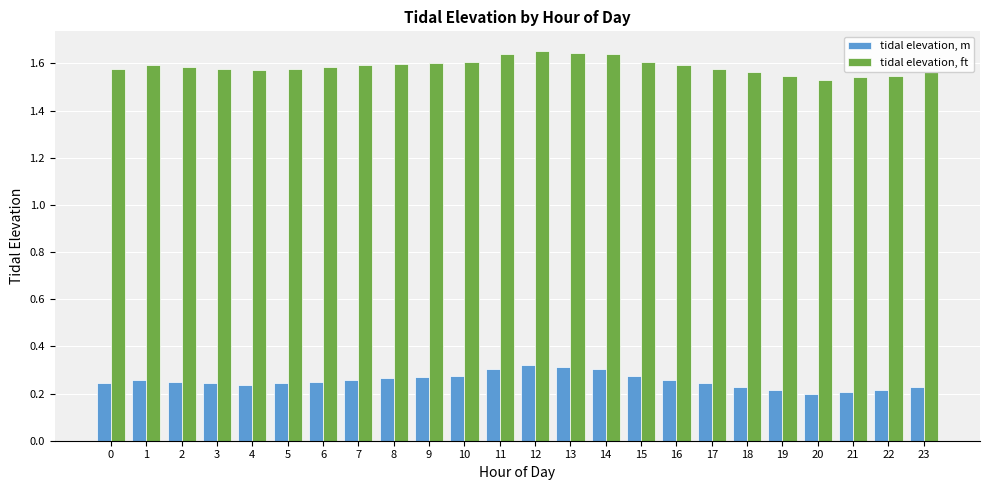

The tidal elevation, ft series shows 1.6 at 4. True or false?

True